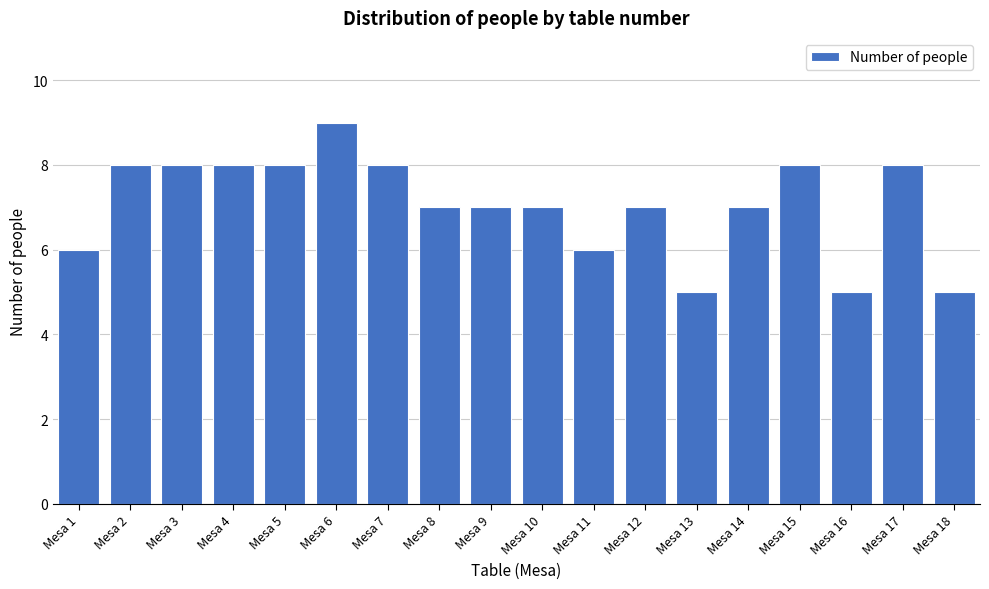

Reading left to right, extract all data points from this chart.

6	8	8	8	8	9	8	7	7	7	6	7	5	7	8	5	8	5